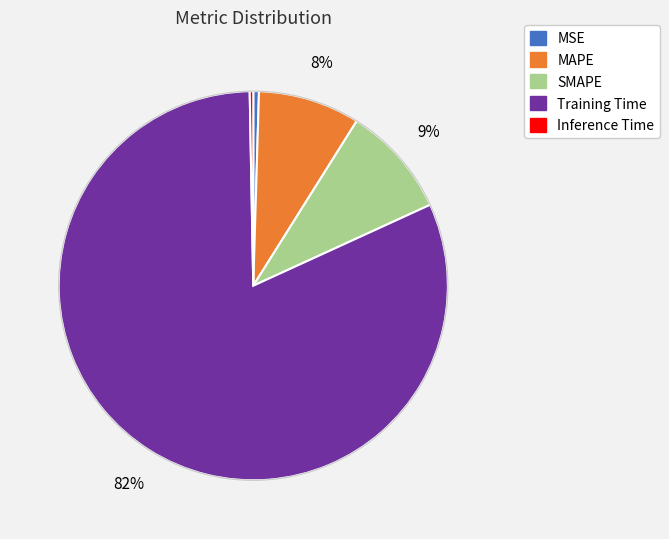

Between Inference Time and SMAPE, which is larger?

SMAPE